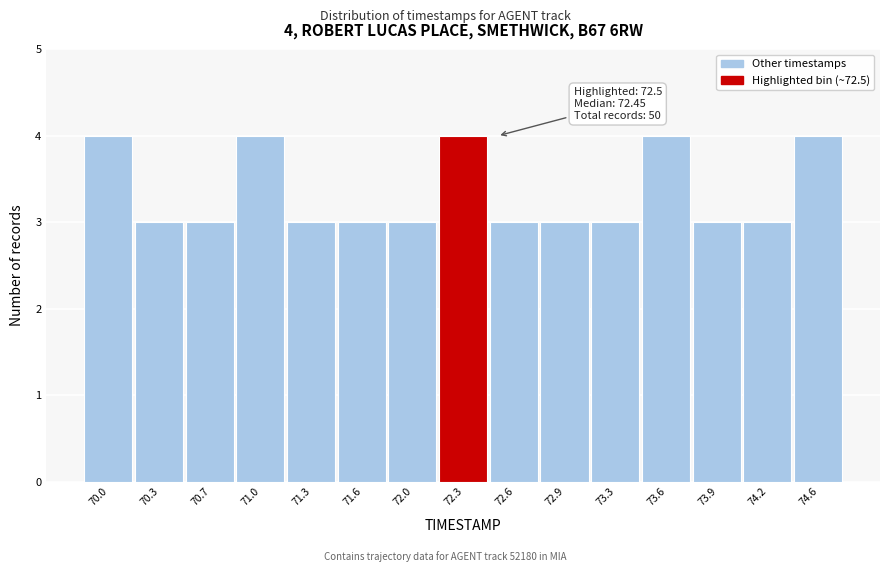

Reading left to right, transcribe all the data shown in this chart.

70.0=4	70.3=3	70.7=3	71.0=4	71.3=3	71.6=3	72.0=3	72.3=4	72.6=3	72.9=3	73.3=3	73.6=4	73.9=3	74.2=3	74.6=4